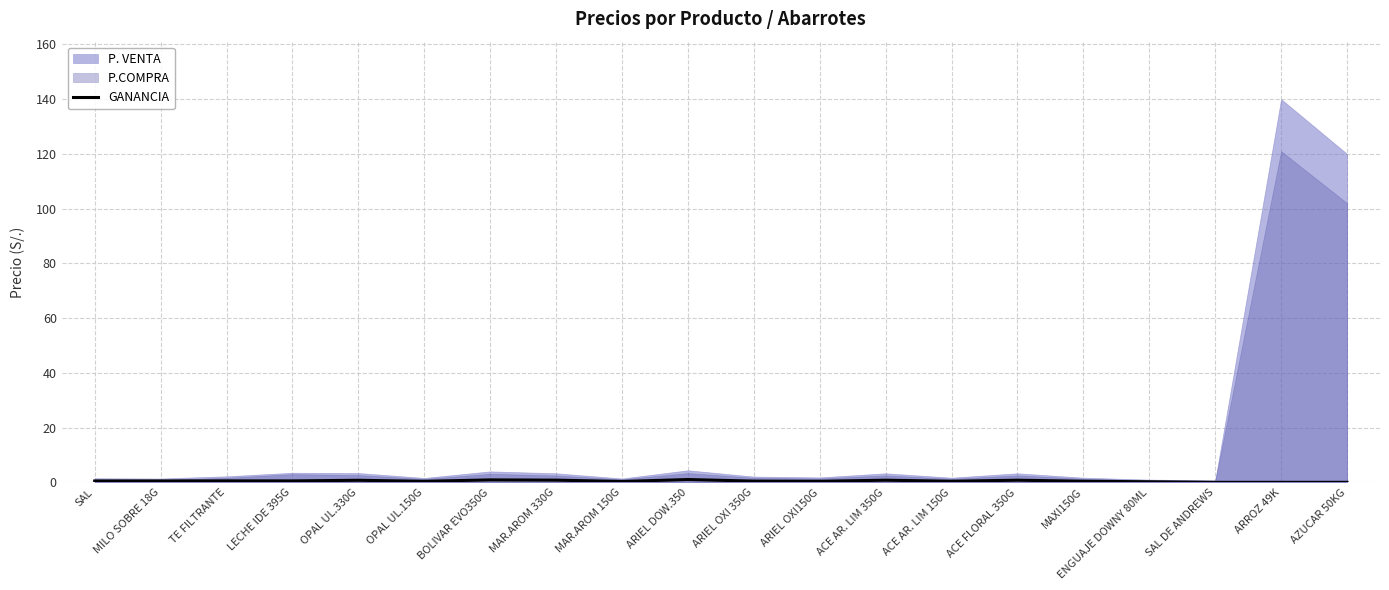

Is it true that GANANCIA equals 0.5 at LECHE IDE 395G?

True